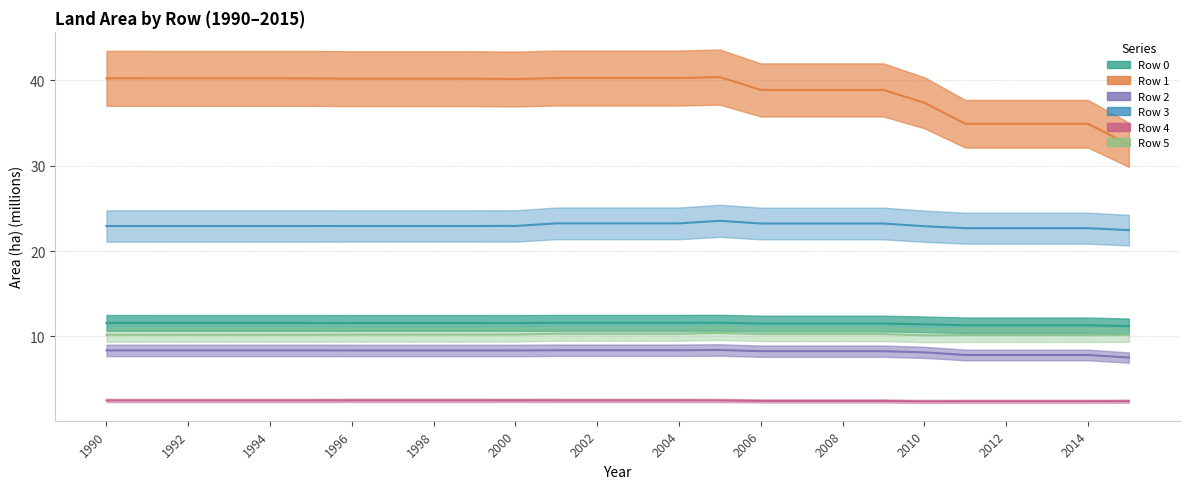

At which category is the sum across all series the highest?

2005